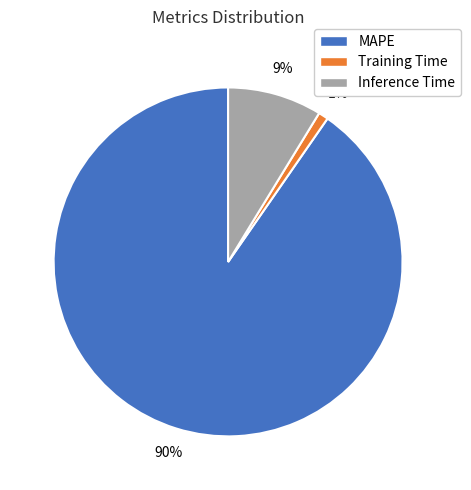

Rank the categories by value from highest to lowest.

MAPE, Inference Time, Training Time